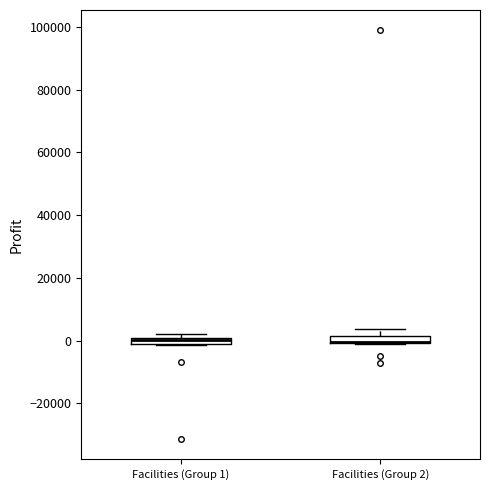

Where is the upper edge of the box for Facilities (Group 1) on the y-axis? The values are not printed on the chart, so give them approximately, as read against the axis.

0